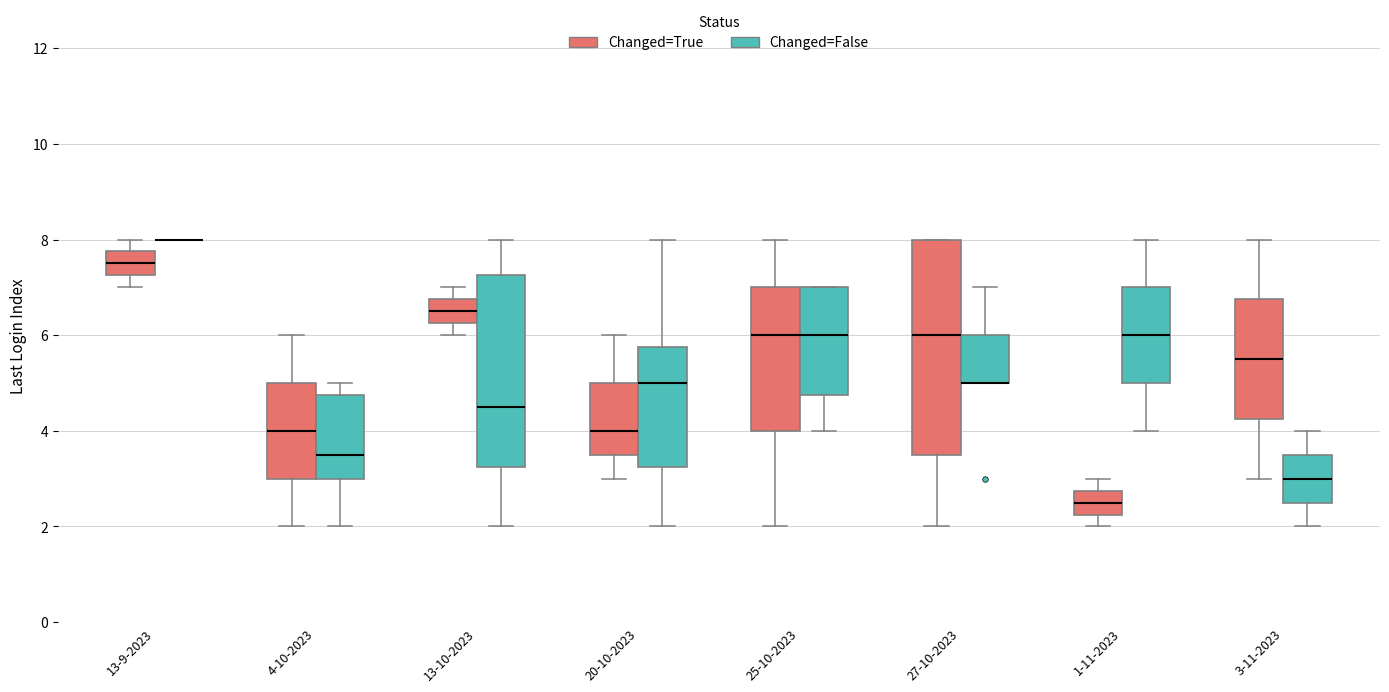

Reading left to right, read every box against the y-axis: the position of its median line, the range the box covers, and the ends of its whiskers. The values are not printed on the chart, so give them approximately, as read against the axis.

13-9-2023 (Changed=True): median 7.6, box 7.2 to 7.8, whiskers 7.0 to 8.0
13-9-2023 (Changed=False): box collapsed to a line at 8.0, whiskers 8.0 to 8.0
4-10-2023 (Changed=True): median 4.0, box 3.0 to 5.0, whiskers 2.0 to 6.0
4-10-2023 (Changed=False): median 3.6, box 3.0 to 4.8, whiskers 2.0 to 5.0
13-10-2023 (Changed=True): median 6.6, box 6.2 to 6.8, whiskers 6.0 to 7.0
13-10-2023 (Changed=False): median 4.6, box 3.2 to 7.2, whiskers 2.0 to 8.0
20-10-2023 (Changed=True): median 4.0, box 3.6 to 5.0, whiskers 3.0 to 6.0
20-10-2023 (Changed=False): median 5.0, box 3.2 to 5.8, whiskers 2.0 to 8.0
25-10-2023 (Changed=True): median 6.0, box 4.0 to 7.0, whiskers 2.0 to 8.0
25-10-2023 (Changed=False): median 6.0, box 4.8 to 7.0, whiskers 4.0 to 7.0
27-10-2023 (Changed=True): median 6.0, box 3.6 to 8.0, whiskers 2.0 to 8.0
27-10-2023 (Changed=False): median 5.0 (drawn on the box's lower edge), box 5.0 to 6.0, whiskers 5.0 to 7.0
1-11-2023 (Changed=True): median 2.6, box 2.2 to 2.8, whiskers 2.0 to 3.0
1-11-2023 (Changed=False): median 6.0, box 5.0 to 7.0, whiskers 4.0 to 8.0
3-11-2023 (Changed=True): median 5.6, box 4.2 to 6.8, whiskers 3.0 to 8.0
3-11-2023 (Changed=False): median 3.0, box 2.6 to 3.6, whiskers 2.0 to 4.0